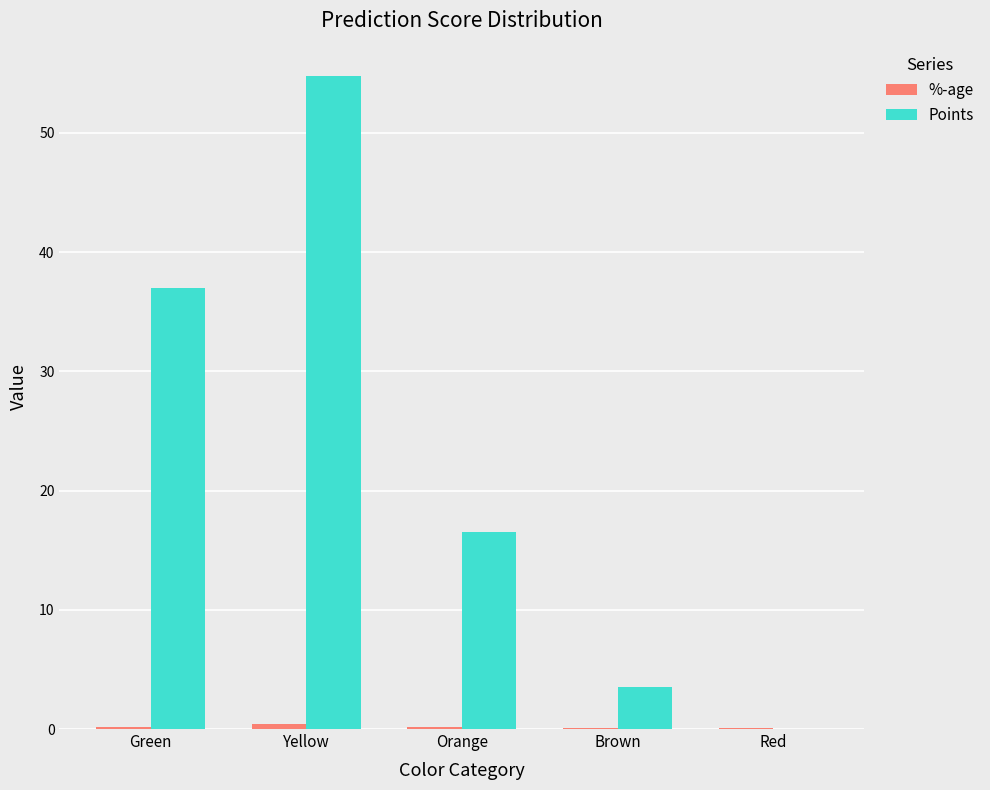

What is the sum of the Points values at Brown and Red?

3.5